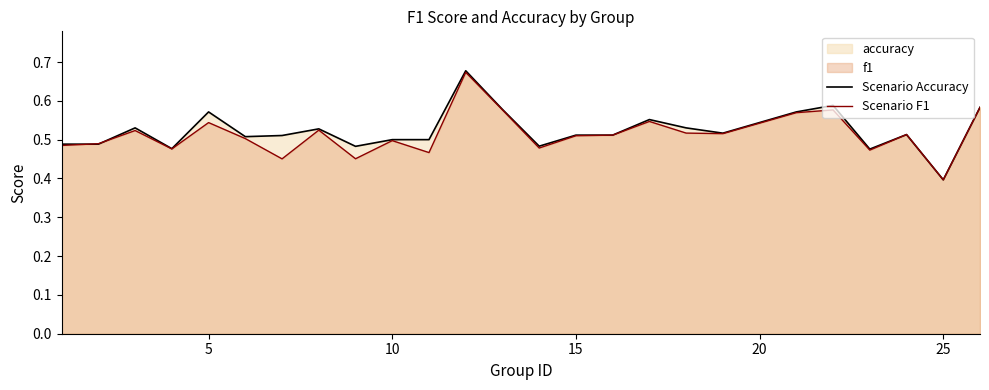

Which label corresponds to the smallest value in the chart?

25